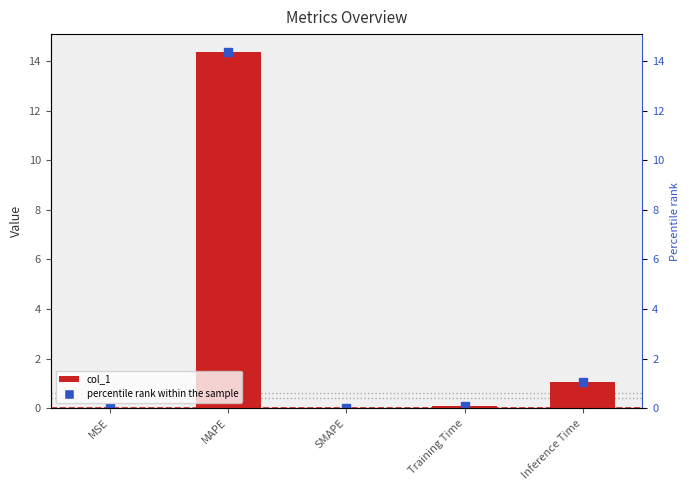

Rank the categories by value from highest to lowest.

MAPE, Inference Time, Training Time, MSE, SMAPE